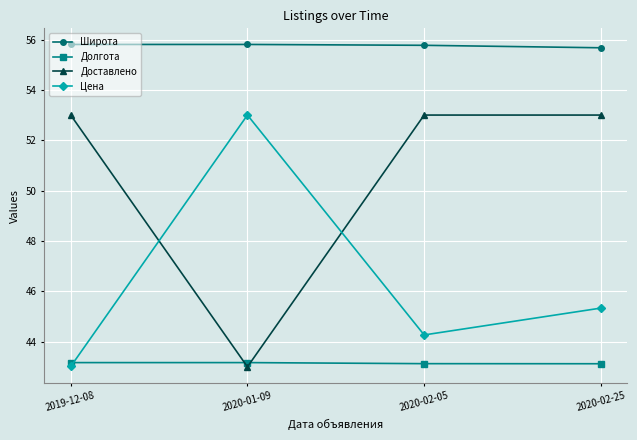

What position from the left is 2019-12-08?

1